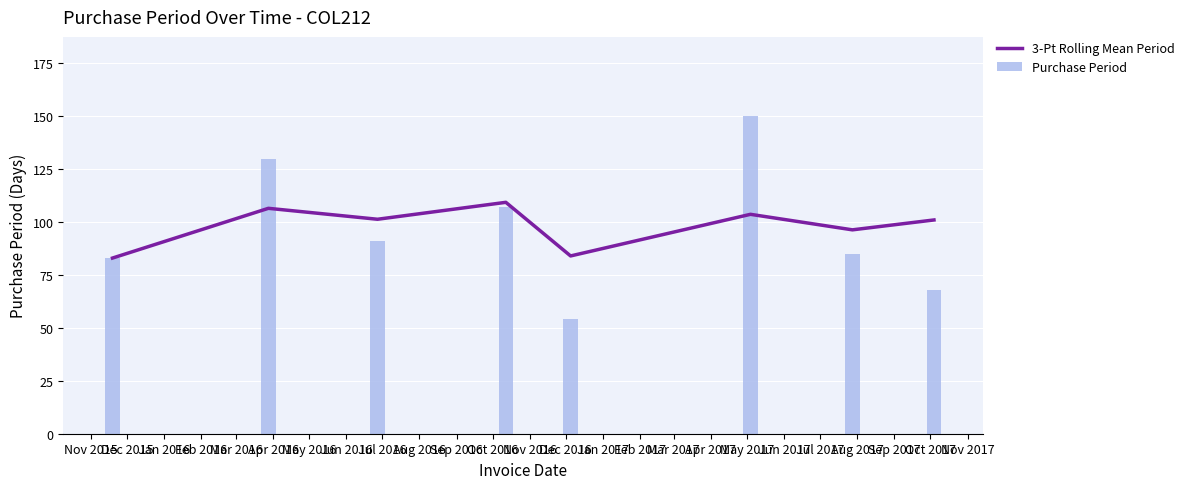

The value of Purchase Period at Oct 2017 is 98.6. True or false?

False